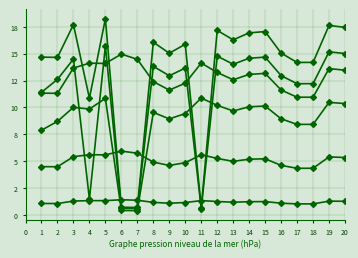

Is this an area chart (filled region under the line)?

No